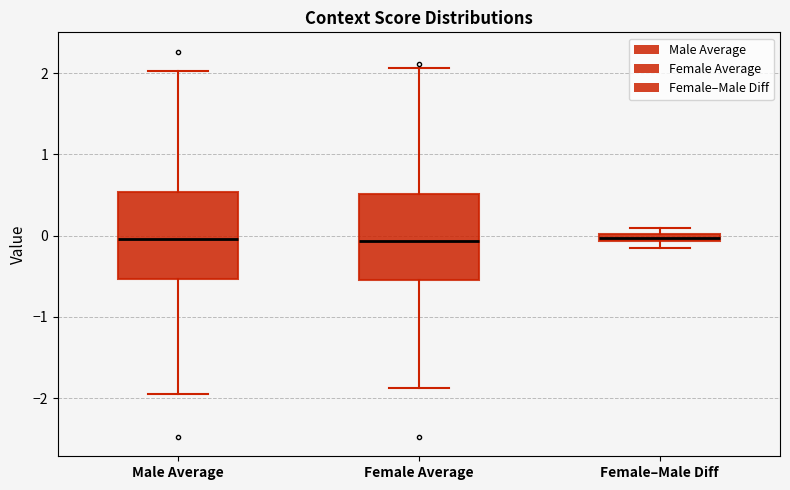

Where is the upper edge of the box for Female–Male Diff on the y-axis? The values are not printed on the chart, so give them approximately, as read against the axis.

0.0